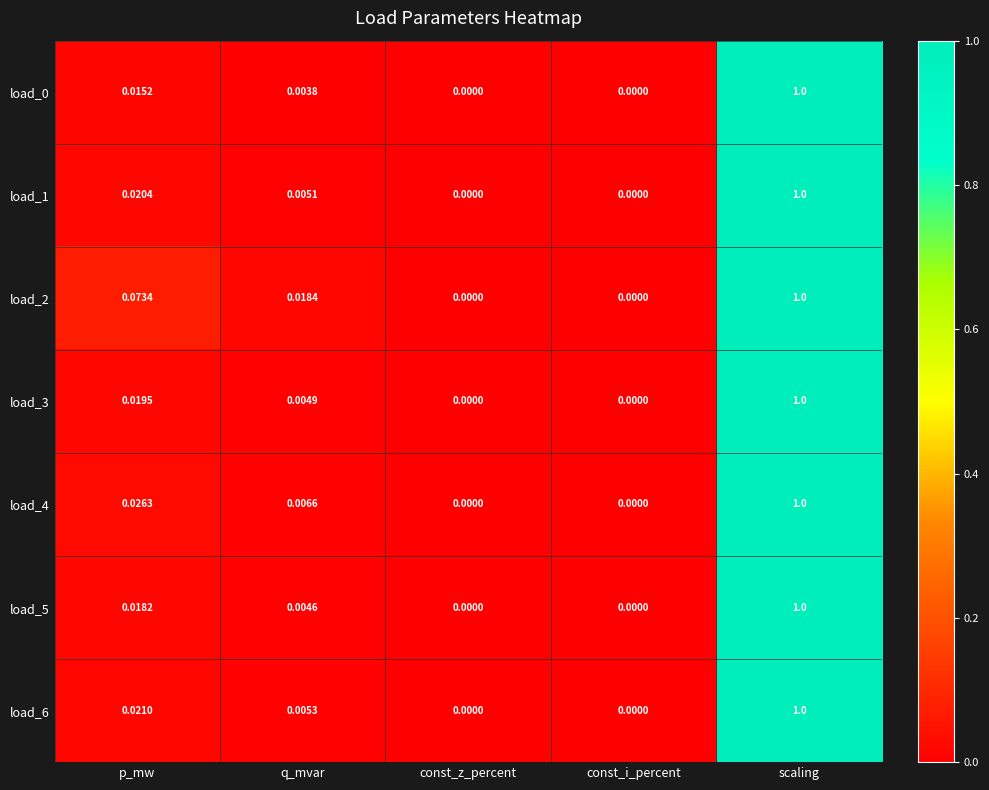

Which category has the highest value across all series?

scaling